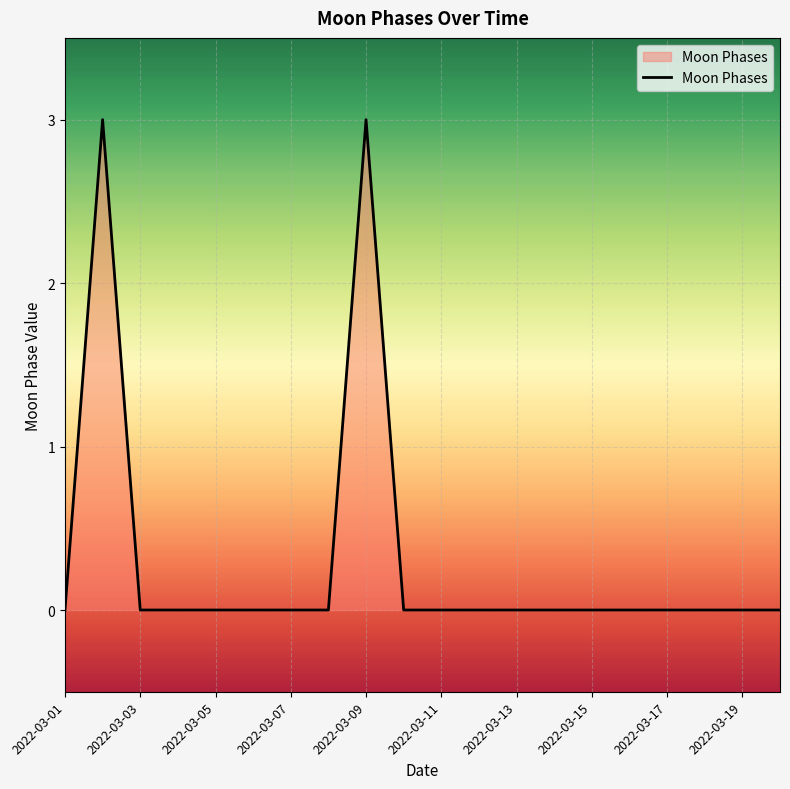

What is the difference between the maximum and minimum values?

3